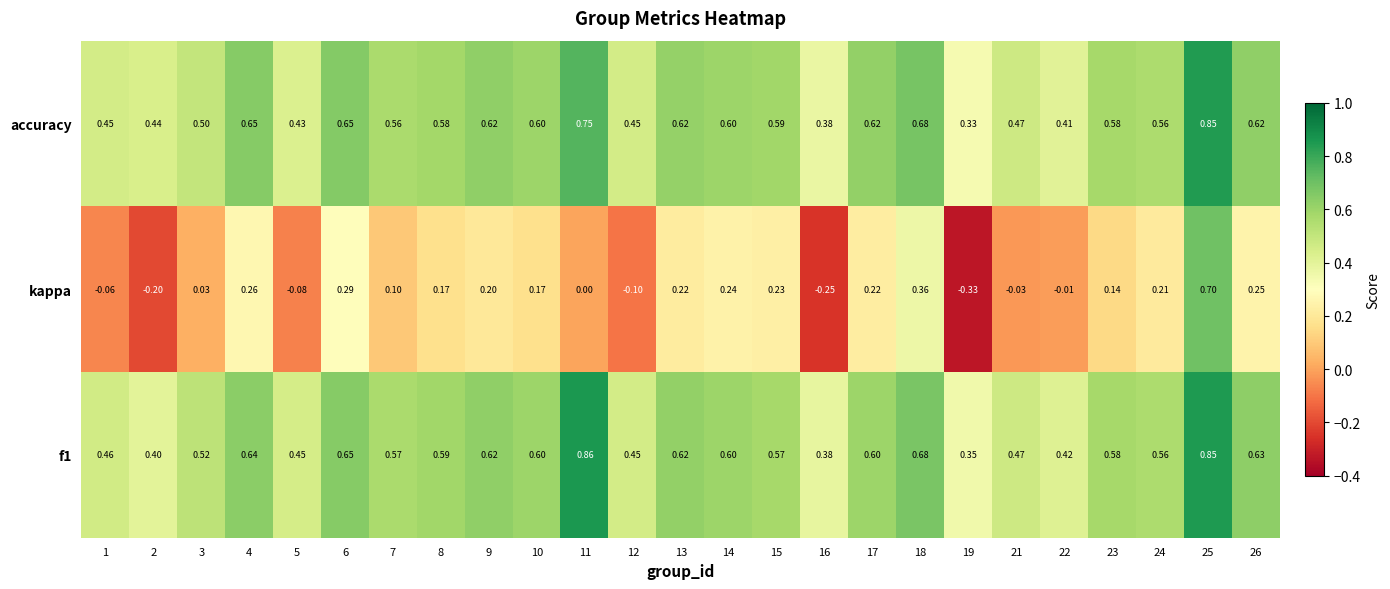

Which series has the largest range (max minus min)?

kappa